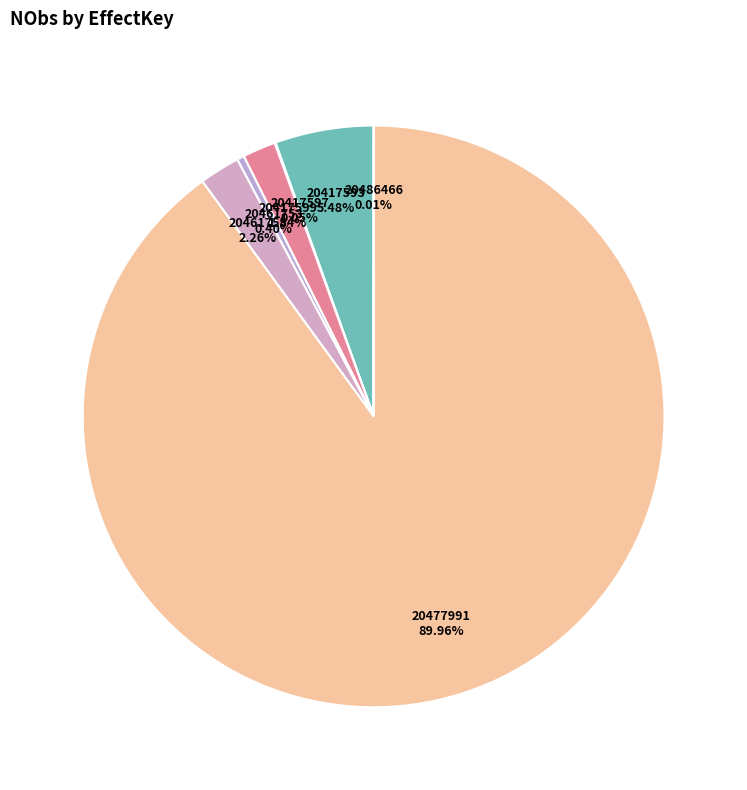

What is the majority slice?

20477991